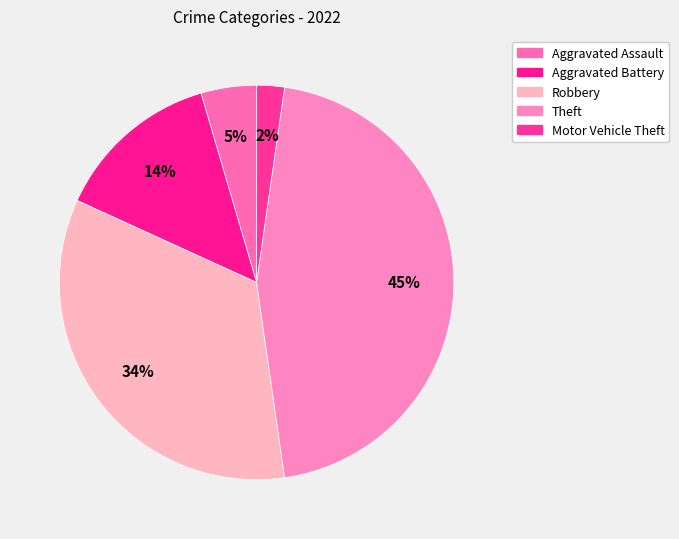

How many segments does this pie chart have?

5